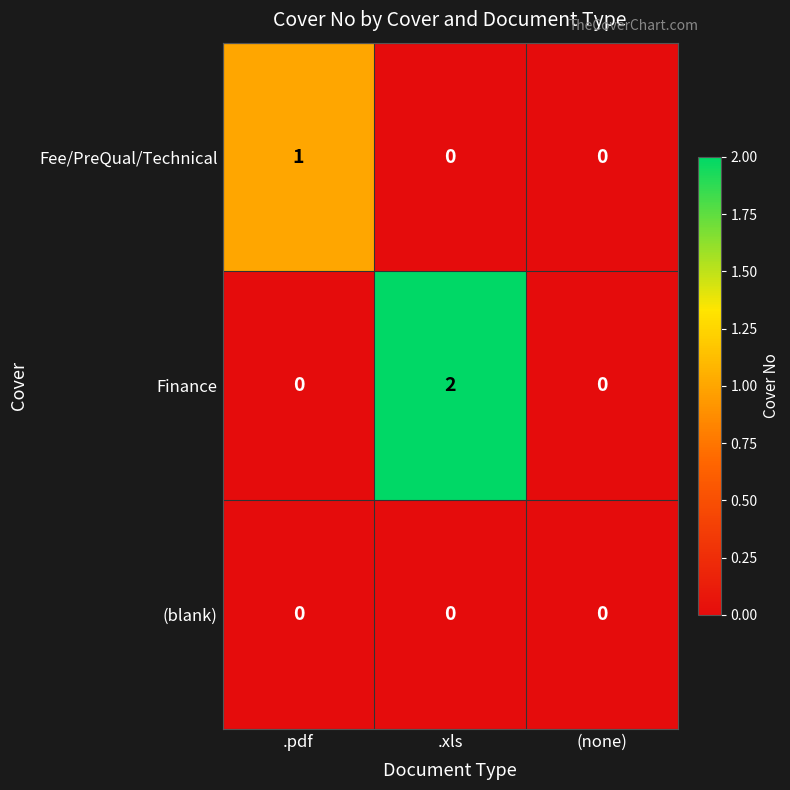

Is it true that Finance equals 0 at .xls?

False